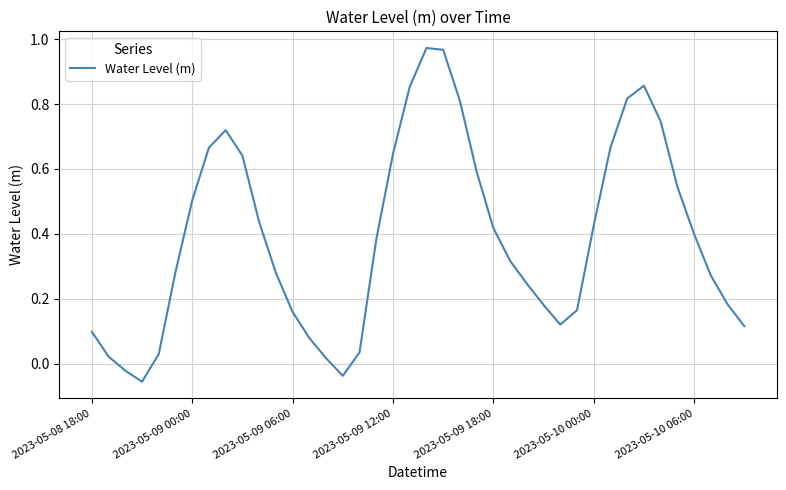

Is this an area chart (filled region under the line)?

No